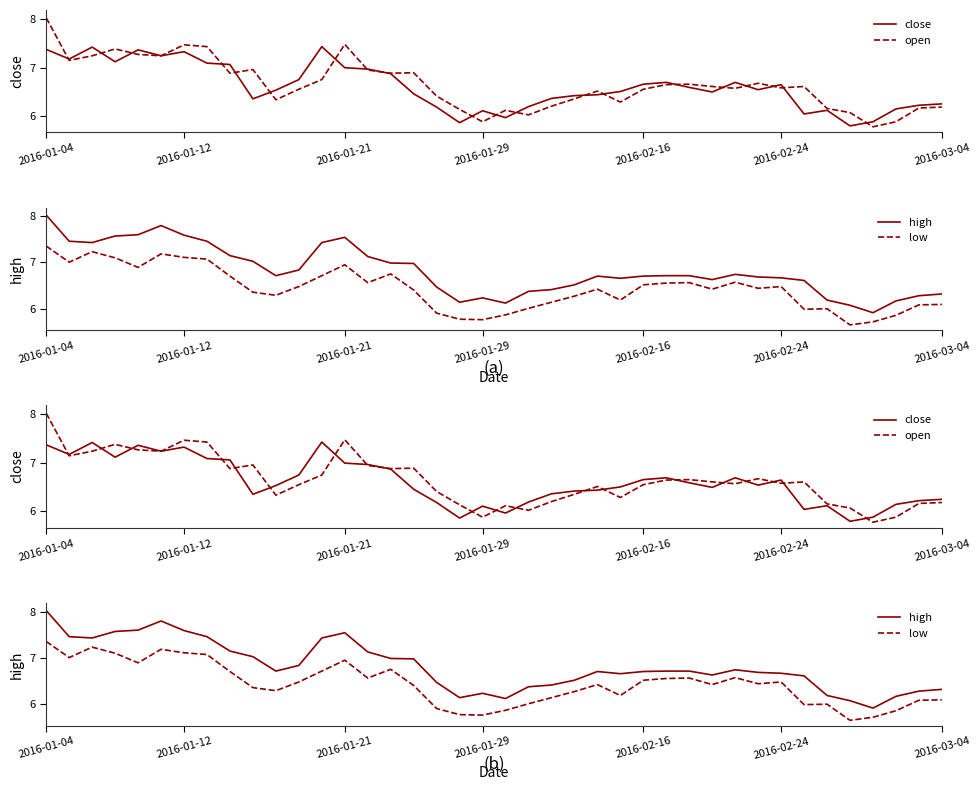

How many interior local peaks does the close series have?

9